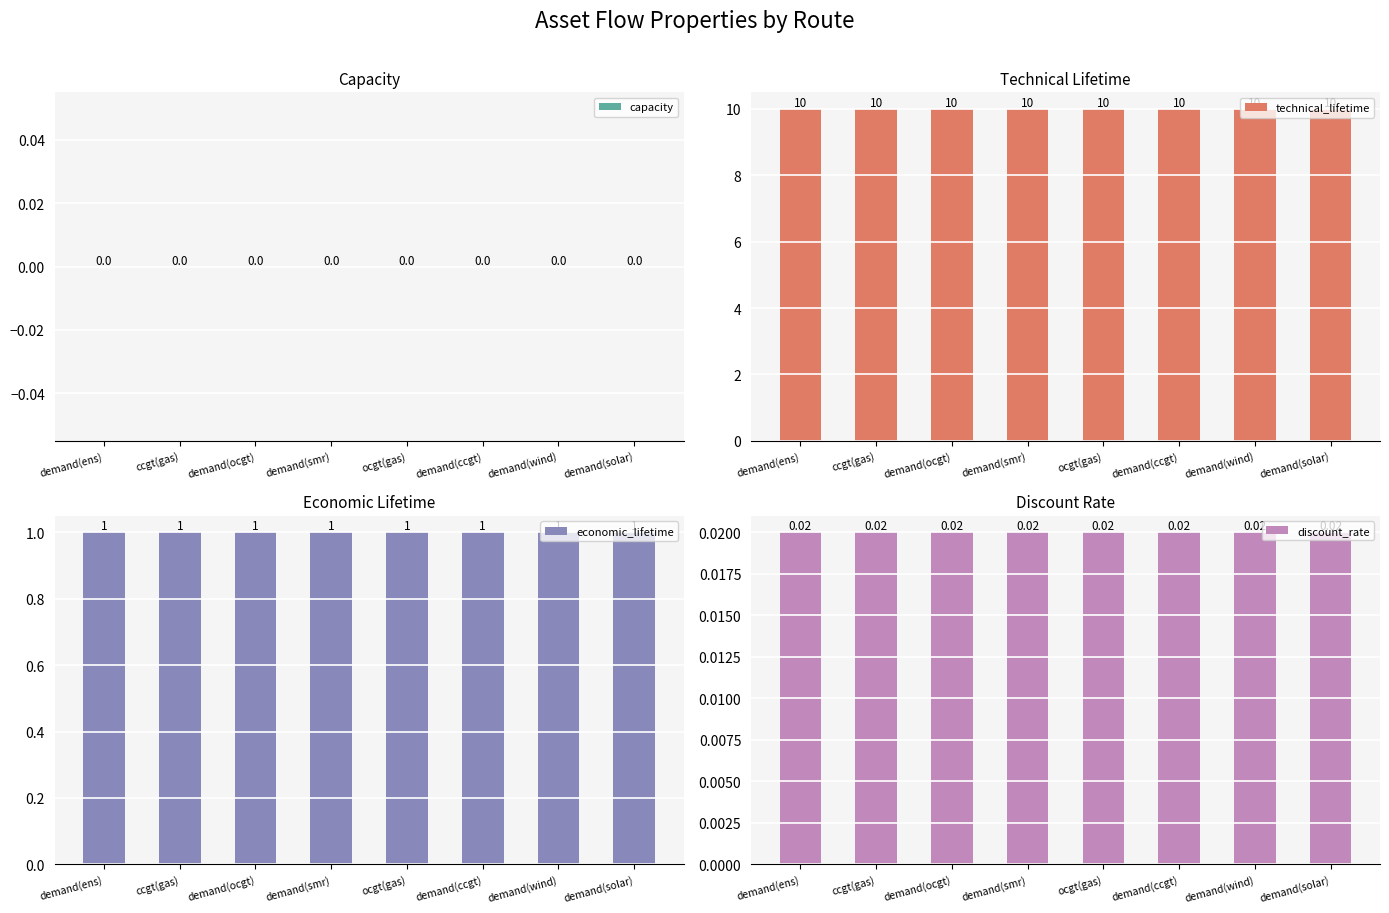

At which category does the chart reach its peak across all series?

demand(ens)